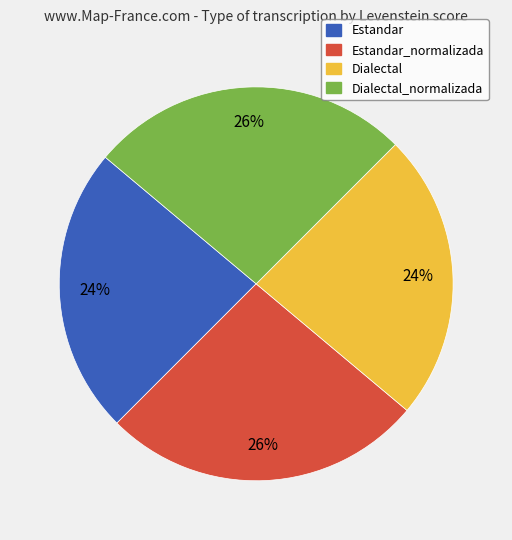

Is there a majority slice in this chart?

No